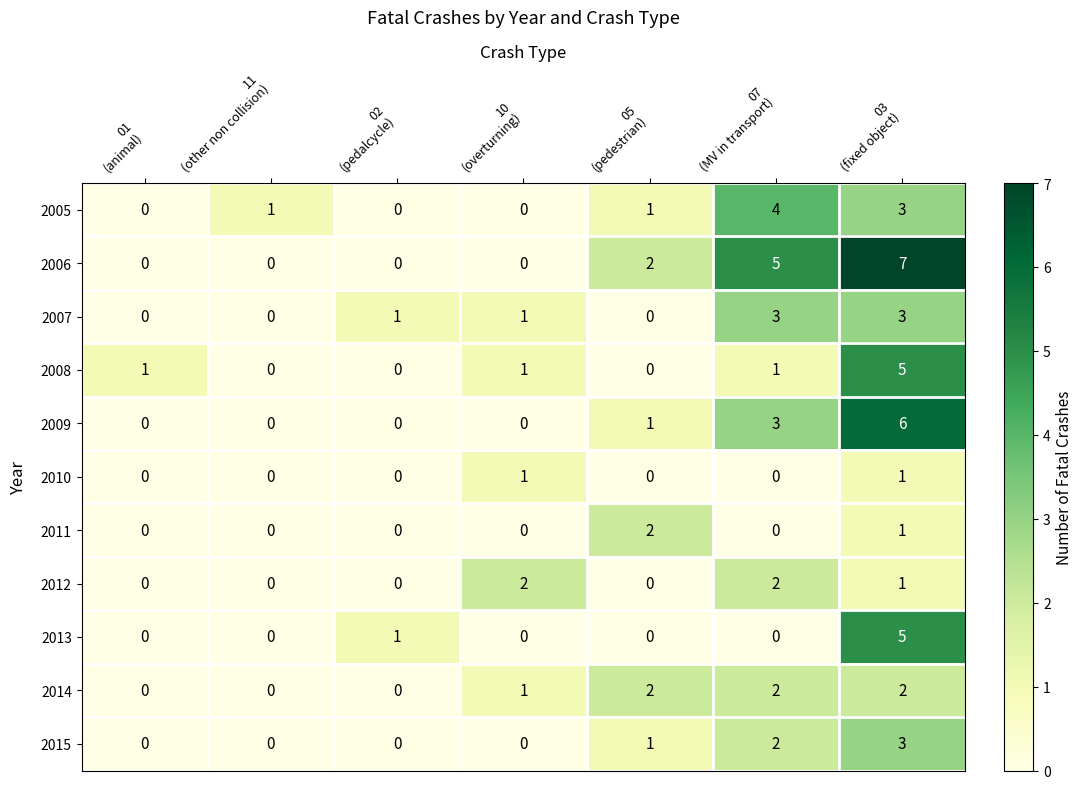

How many series are shown in this chart?

11